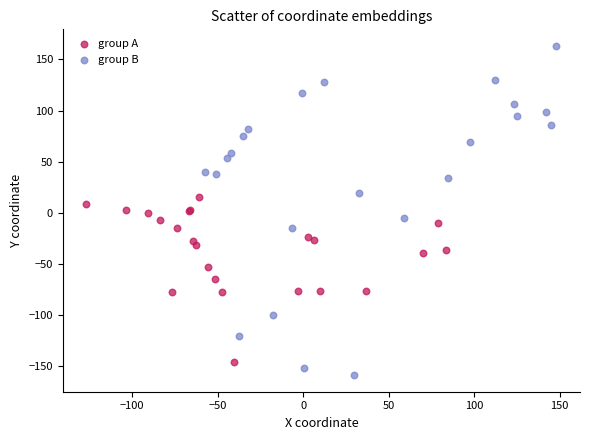

Which series contains the highest Y value?

group B